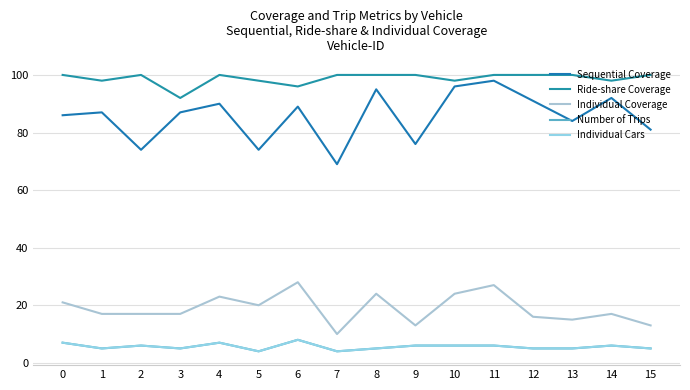

Is this an area chart (filled region under the line)?

No